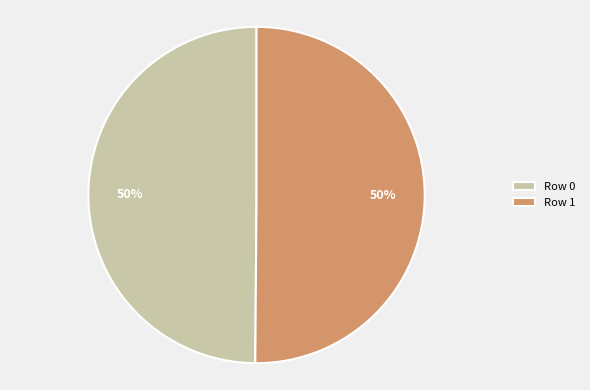

The Row 0 slice represents 50% of the pie. True or false?

True